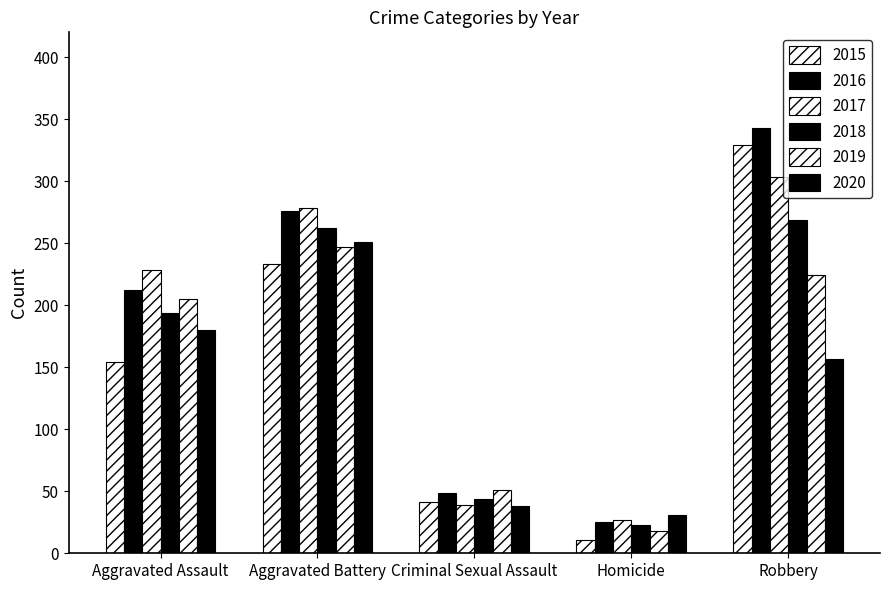

Reading left to right, extract all data points from this chart.

2015: 154	233	41	11	329
2016: 212	276	49	25	343
2017: 228	278	39	27	303
2018: 194	262	44	23	269
2019: 205	247	51	18	224
2020: 180	251	38	31	157